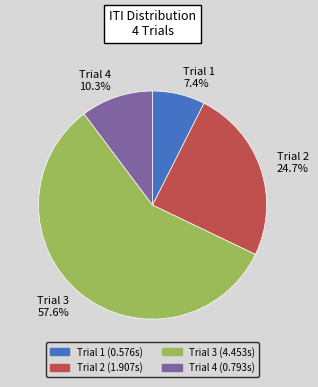

Rank the categories by value from highest to lowest.

Trial 3, Trial 2, Trial 4, Trial 1